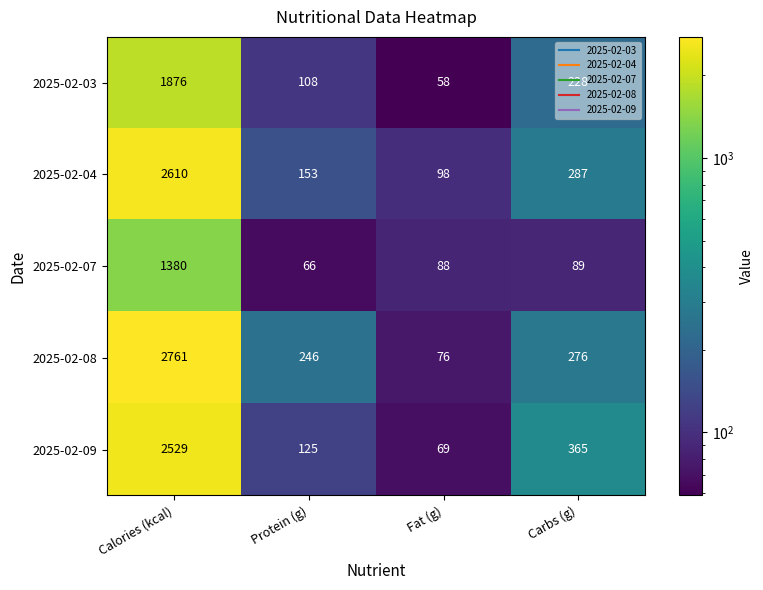

Between Protein (g) and Fat (g), which series saw the biggest shift?

2025-02-08